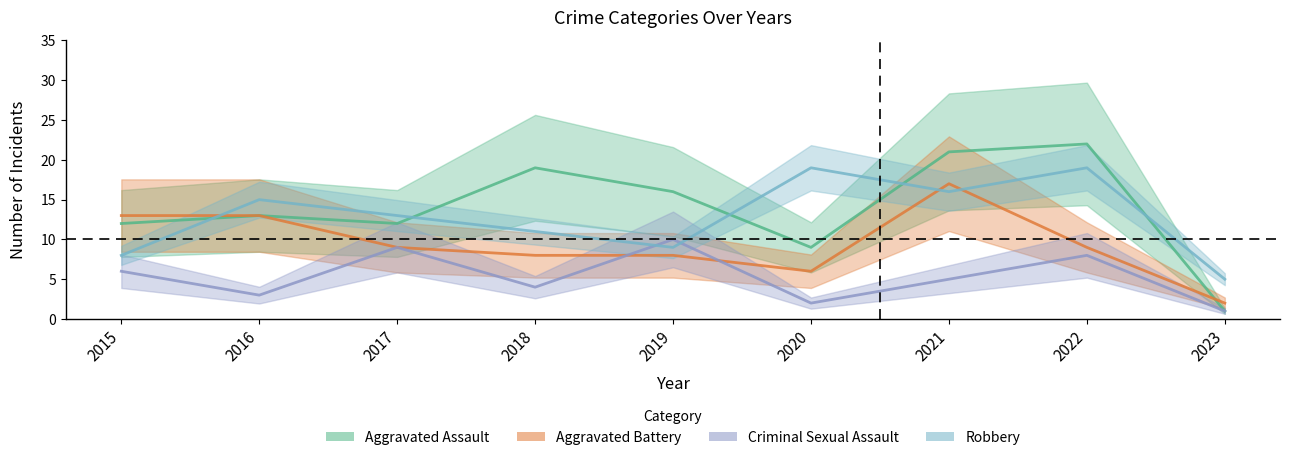

Is it true that Robbery equals 16 at 2021?

True